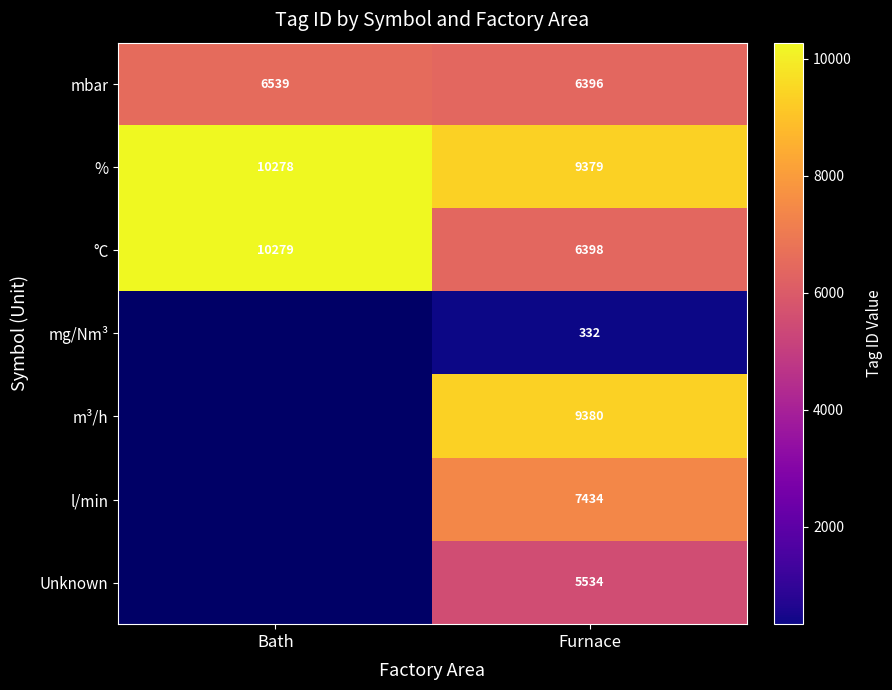

How many values in the % series are below 10278?

1